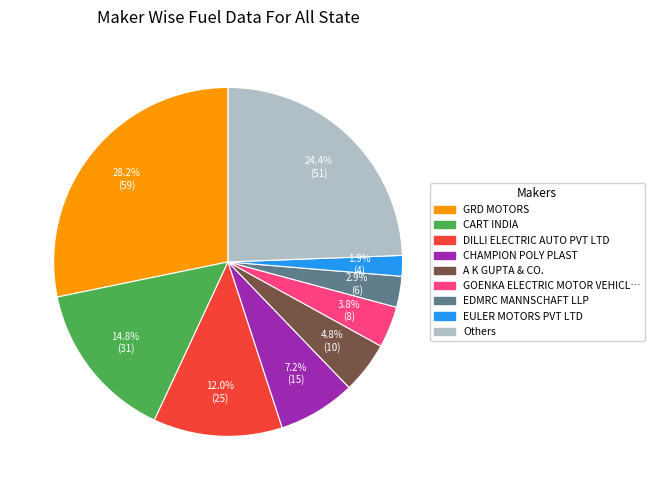

Is there any slice that represents more than half of the pie?

No